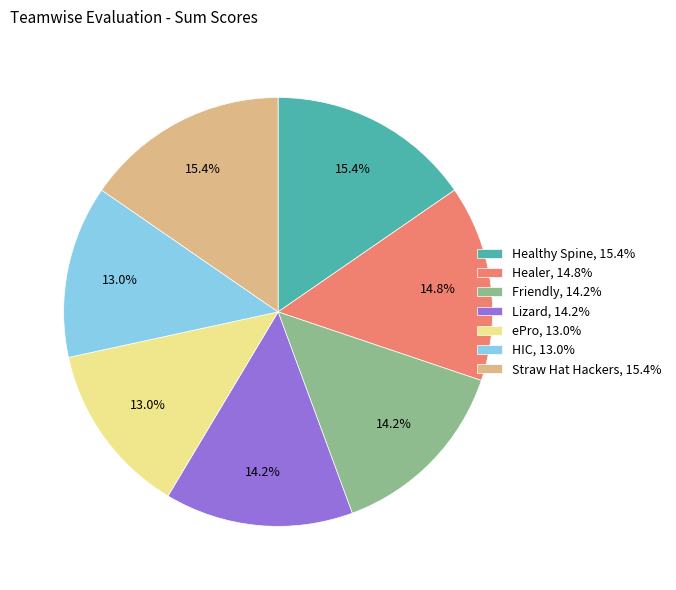

Approximately how many times larger is the value at Friendly compared to Straw Hat Hackers?

0.9